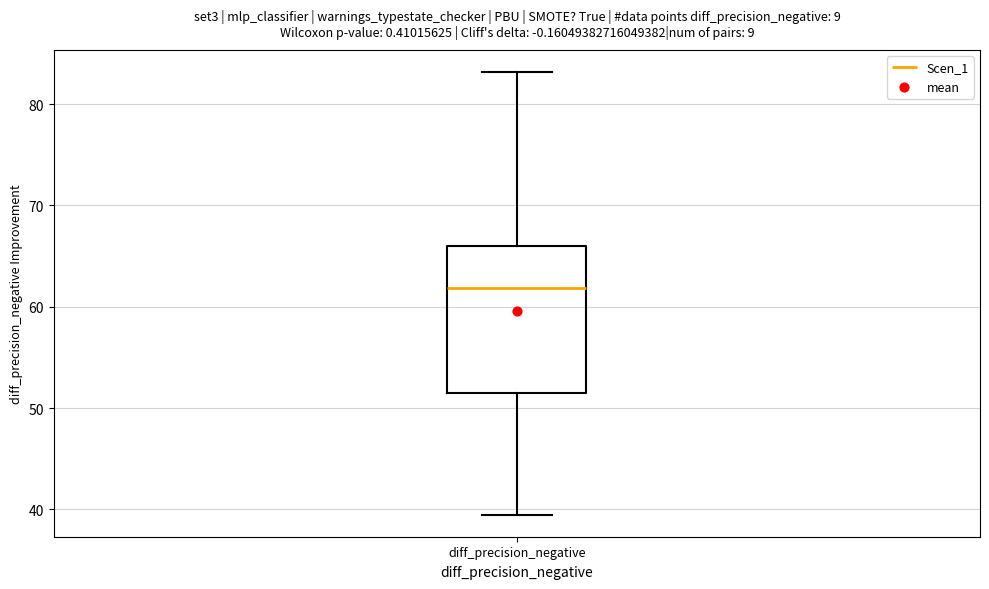

Transcribe this box plot: give where the median line is, the range the box spans, and where the two whiskers end, as read against the y-axis. The values are not printed on the chart, so give them approximately, as read against the axis.

median 62, box 51 to 66, whiskers 39 to 83